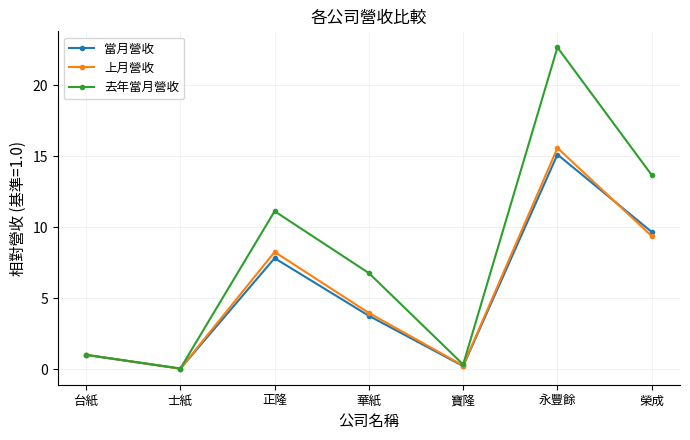

The 去年當月營收 series shows 11.1 at 正隆. True or false?

True